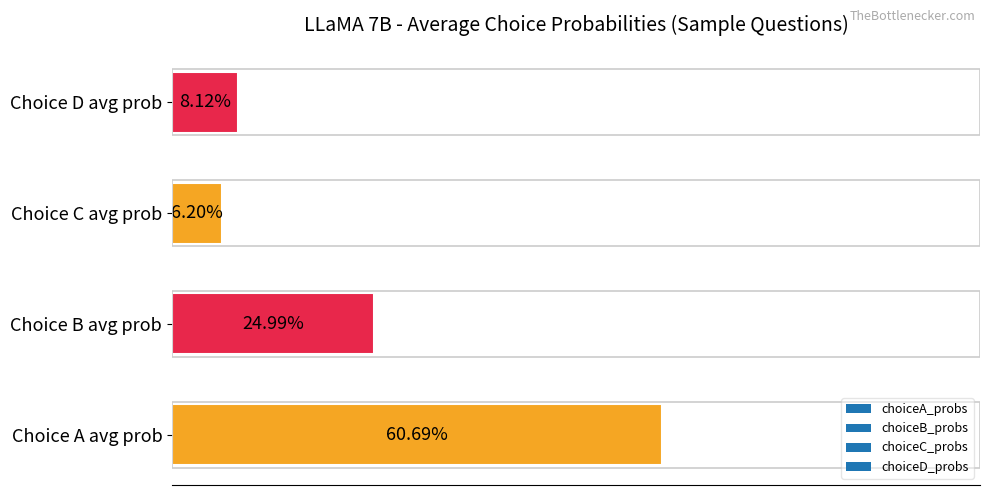

Are the bars horizontal?

Yes